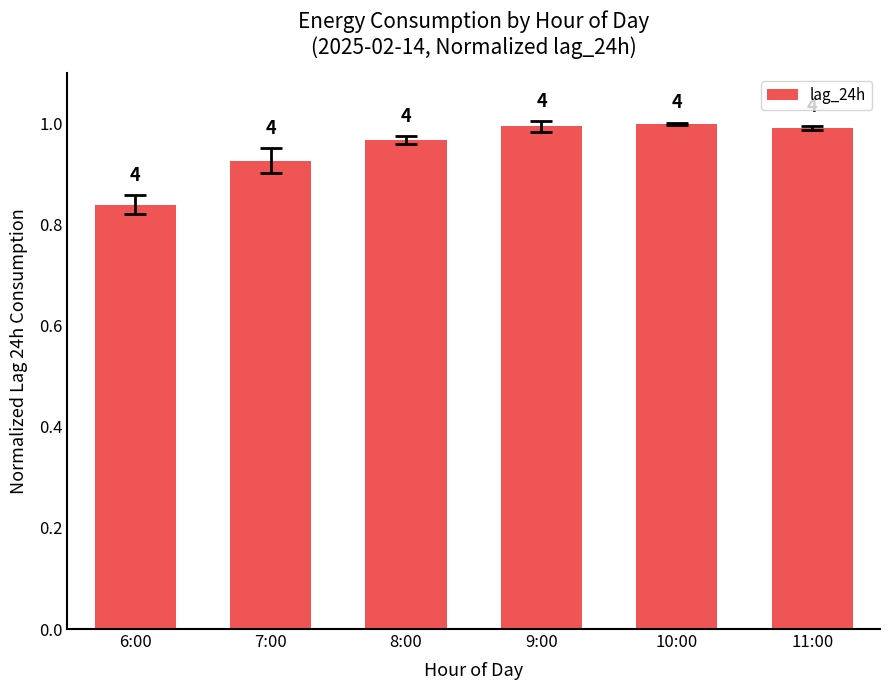

What is the difference between the second highest and minimum values?

0.2